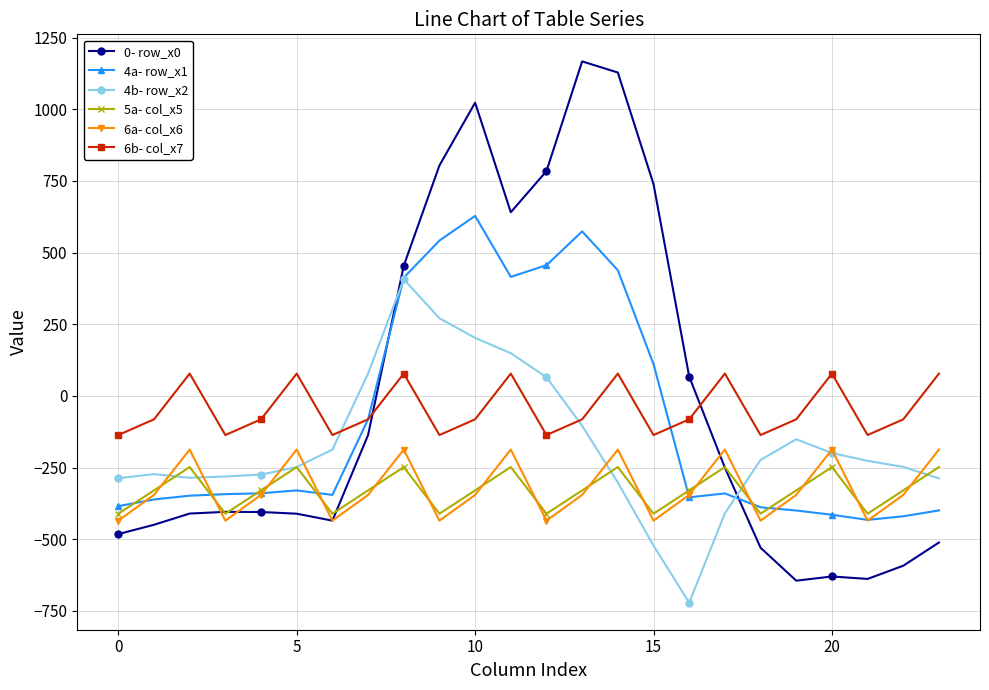

True or false: 4b- row_x2 has more than 2 points higher than both neighbors.

True